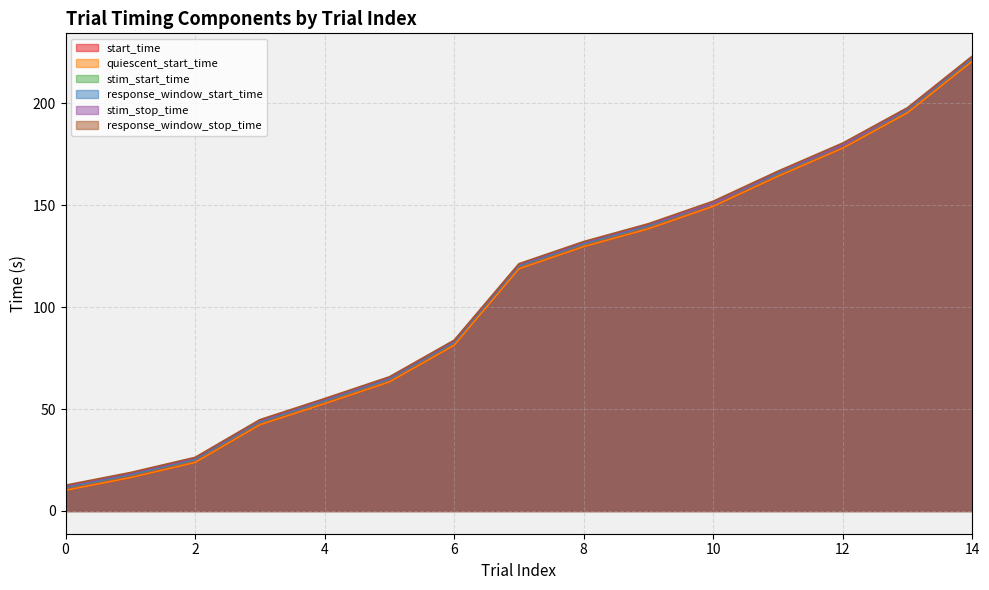

True or false: stim_start_time and quiescent_start_time cross at least once.

False